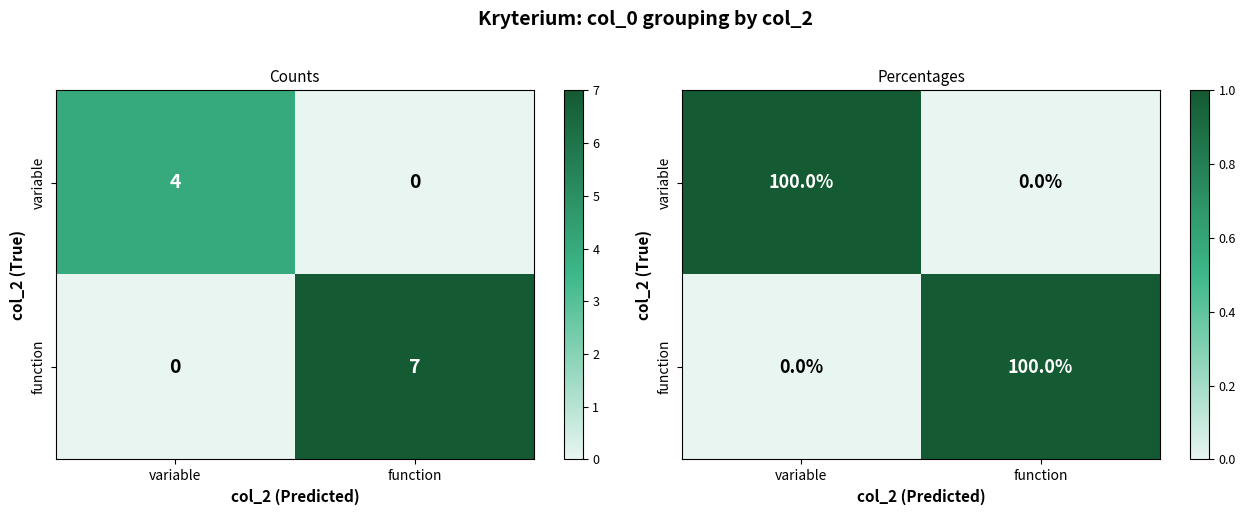

The variable series shows -1 at function. True or false?

False